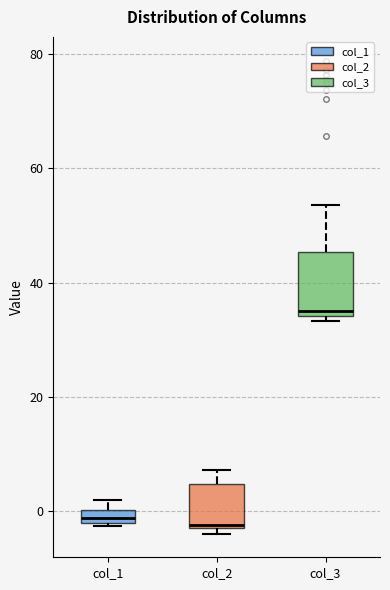

Where is the upper edge of the box for col_3 on the y-axis? The values are not printed on the chart, so give them approximately, as read against the axis.

46